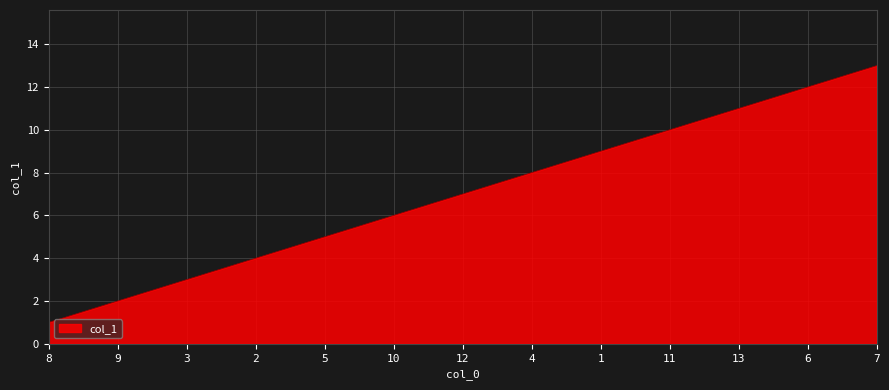

Which label corresponds to the largest value in the chart?

7